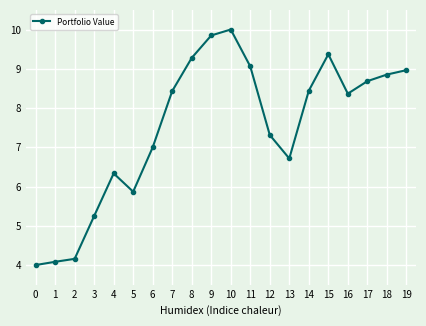

What is the minimum value shown in the chart?

4.0